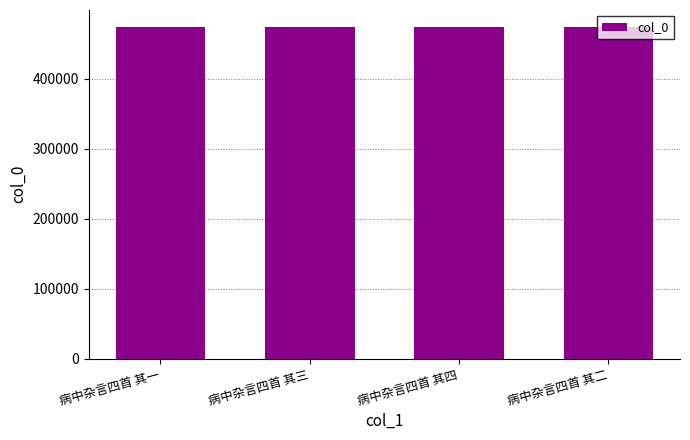

What is the minimum value shown in the chart?

474876